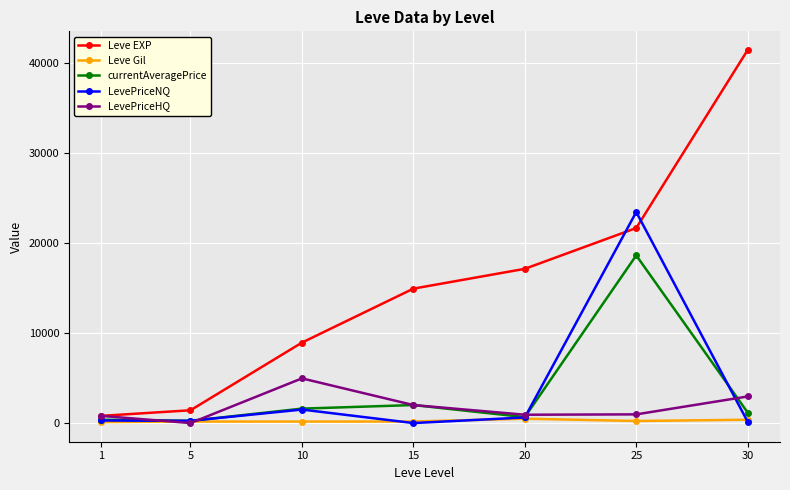

At which category does LevePriceHQ reach its first local peak?

10